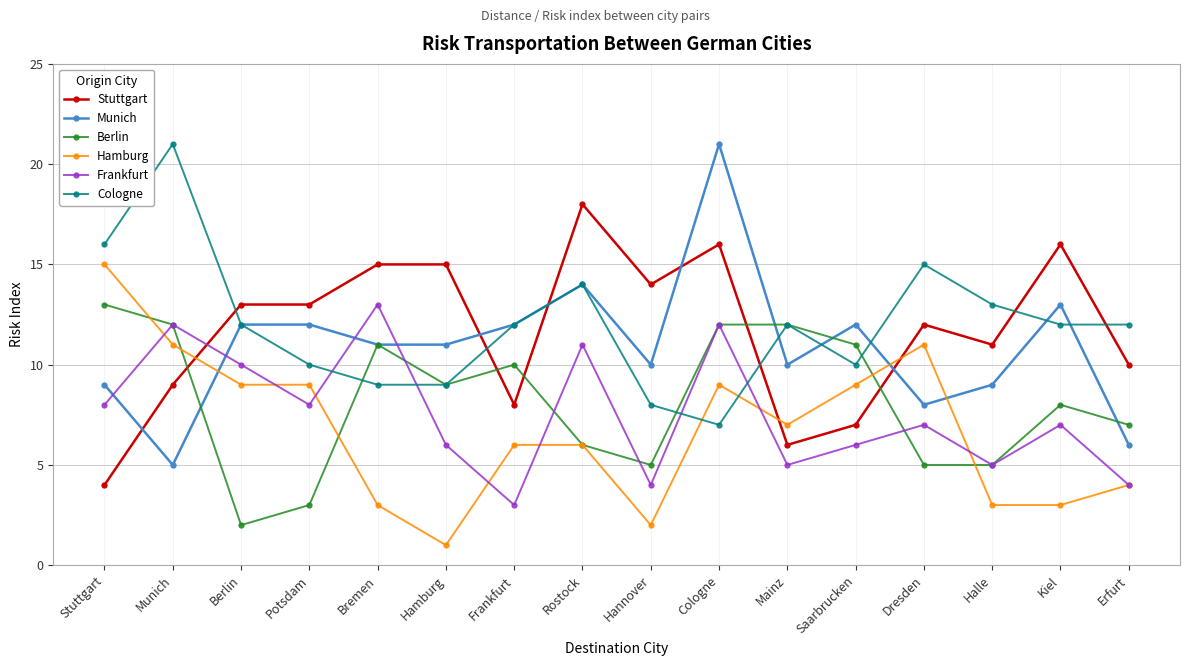

How many interior local peaks does the Frankfurt series have?

6